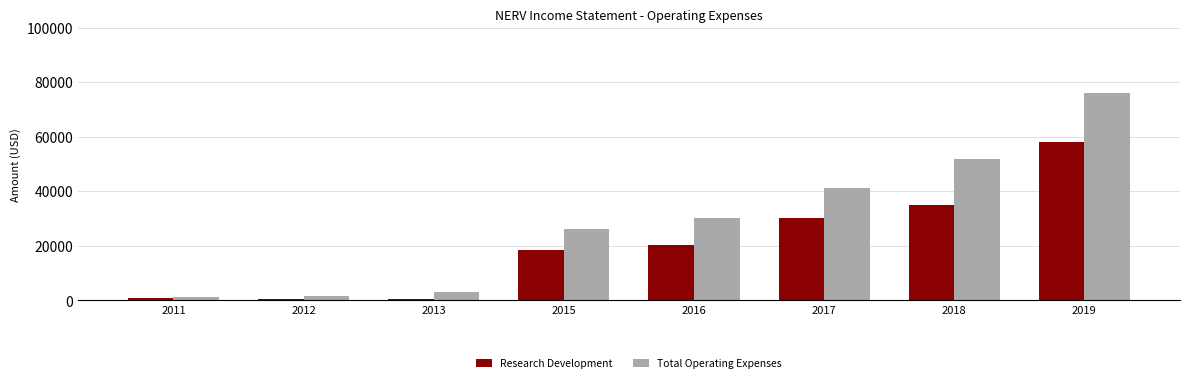

Between 2015 and 2019, which series saw the biggest shift?

Total Operating Expenses